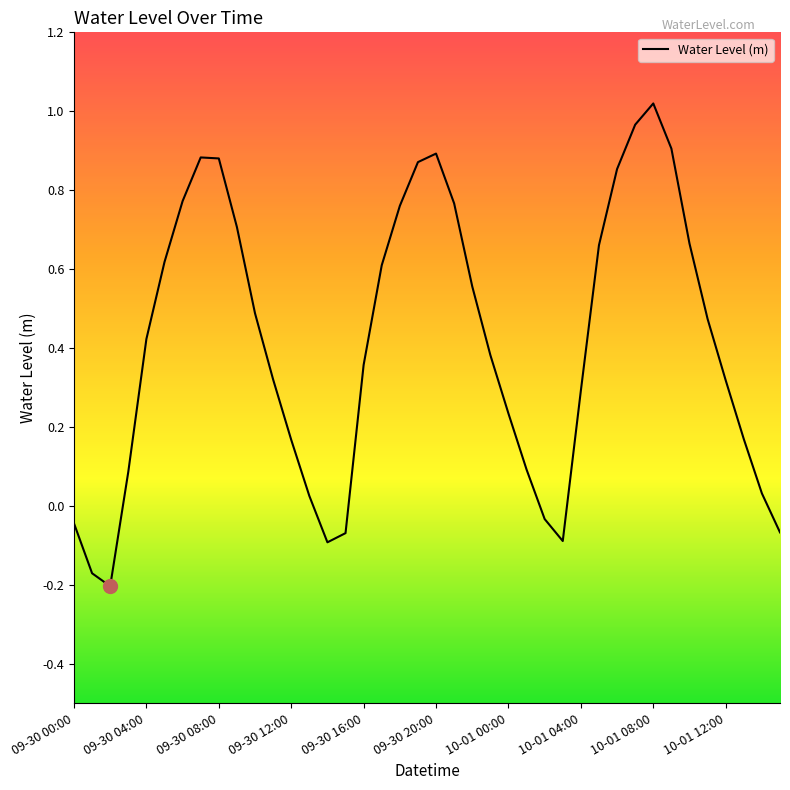

Is this an area chart (filled region under the line)?

No